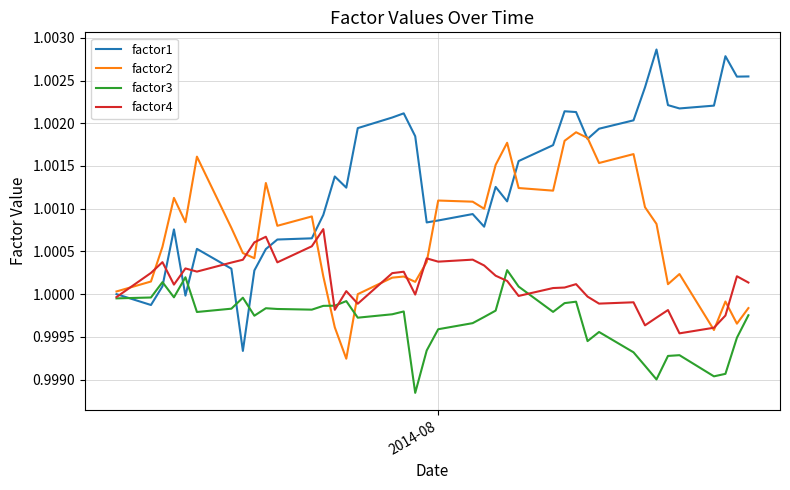

Which series has the widest spread of values?

factor1